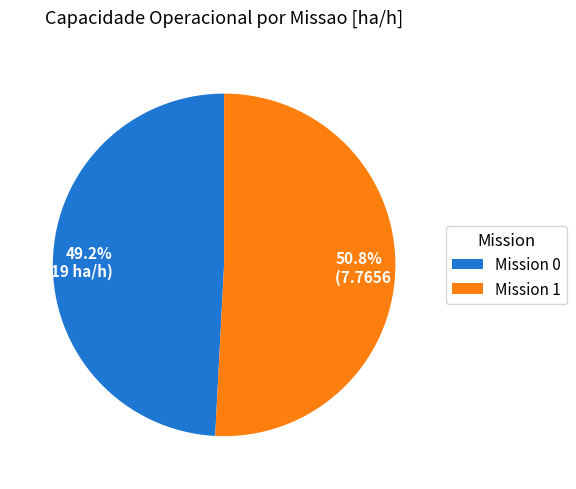

Which slice is the largest?

50.8% (7.7656 ha/h)